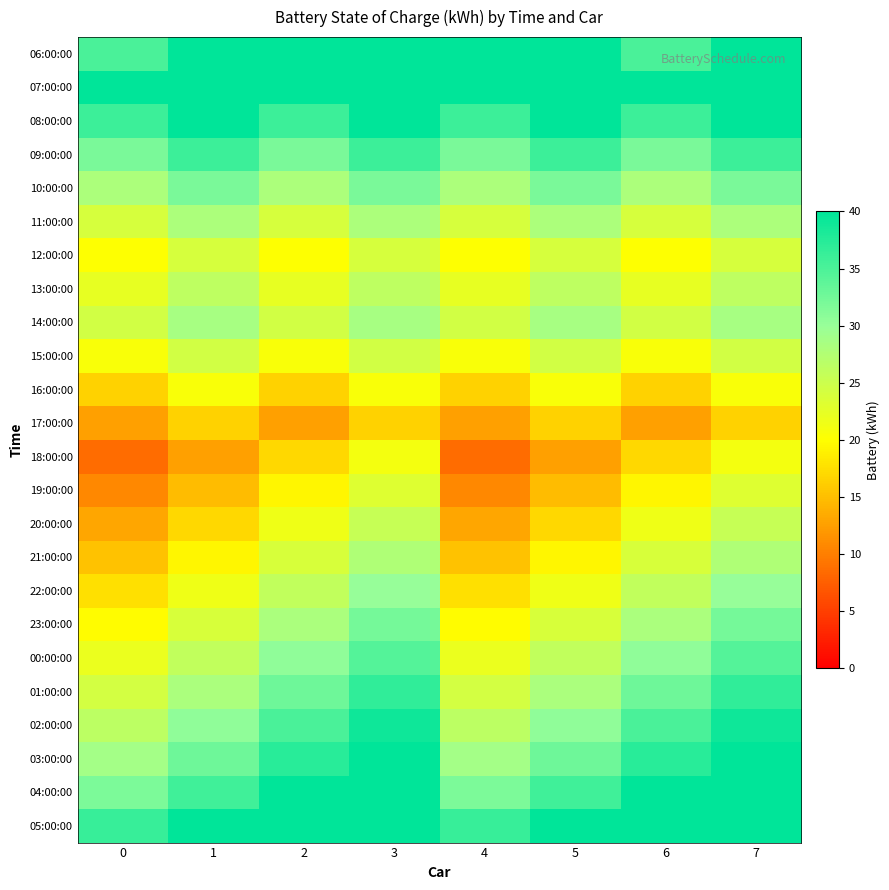

Reading left to right, transcribe all the data shown in this chart.

06:00:00: 0=35.0	1=40.0	2=40.0	3=40.0	4=40.0	5=40.0	6=35.0	7=40.0
07:00:00: 0=40.0	1=40.0	2=40.0	3=40.0	4=40.0	5=40.0	6=40.0	7=40.0
08:00:00: 0=36.0	1=40.0	2=36.0	3=40.0	4=36.0	5=40.0	6=36.0	7=40.0
09:00:00: 0=32.0	1=36.0	2=32.0	3=36.0	4=32.0	5=36.0	6=32.0	7=36.0
10:00:00: 0=28.0	1=32.0	2=28.0	3=32.0	4=28.0	5=32.0	6=28.0	7=32.0
11:00:00: 0=24.0	1=28.0	2=24.0	3=28.0	4=24.0	5=28.0	6=24.0	7=28.0
12:00:00: 0=20.0	1=24.0	2=20.0	3=24.0	4=20.0	5=24.0	6=20.0	7=24.0
13:00:00: 0=22.2	1=26.2	2=22.2	3=26.2	4=22.2	5=26.2	6=22.2	7=26.2
14:00:00: 0=24.5	1=28.5	2=24.5	3=28.5	4=24.5	5=28.5	6=24.5	7=28.5
15:00:00: 0=20.5	1=24.5	2=20.5	3=24.5	4=20.5	5=24.5	6=20.5	7=24.5
16:00:00: 0=16.5	1=20.5	2=16.5	3=20.5	4=16.5	5=20.5	6=16.5	7=20.5
17:00:00: 0=12.5	1=16.5	2=12.5	3=16.5	4=12.5	5=16.5	6=12.5	7=16.5
18:00:00: 0=8.5	1=12.5	2=17.0	3=21.0	4=8.5	5=12.5	6=17.0	7=21.0
19:00:00: 0=10.8	1=14.8	2=19.2	3=23.2	4=10.8	5=14.8	6=19.2	7=23.2
20:00:00: 0=13.0	1=17.0	2=21.5	3=25.5	4=13.0	5=17.0	6=21.5	7=25.5
21:00:00: 0=15.2	1=19.2	2=23.8	3=27.8	4=15.2	5=19.2	6=23.8	7=27.8
22:00:00: 0=17.5	1=21.5	2=26.0	3=30.0	4=17.5	5=21.5	6=26.0	7=30.0
23:00:00: 0=19.8	1=23.8	2=28.2	3=32.2	4=19.8	5=23.8	6=28.2	7=32.2
00:00:00: 0=22.0	1=26.0	2=30.5	3=34.5	4=22.0	5=26.0	6=30.5	7=34.5
01:00:00: 0=24.2	1=28.2	2=32.8	3=36.8	4=24.2	5=28.2	6=32.8	7=36.8
02:00:00: 0=26.5	1=30.5	2=35.0	3=39.0	4=26.5	5=30.5	6=35.0	7=39.0
03:00:00: 0=28.8	1=32.8	2=37.2	3=40.0	4=28.8	5=32.8	6=37.2	7=40.0
04:00:00: 0=31.8	1=35.8	2=40.0	3=40.0	4=31.8	5=35.8	6=40.0	7=40.0
05:00:00: 0=36.2	1=40.0	2=40.0	3=40.0	4=36.2	5=40.0	6=40.0	7=40.0